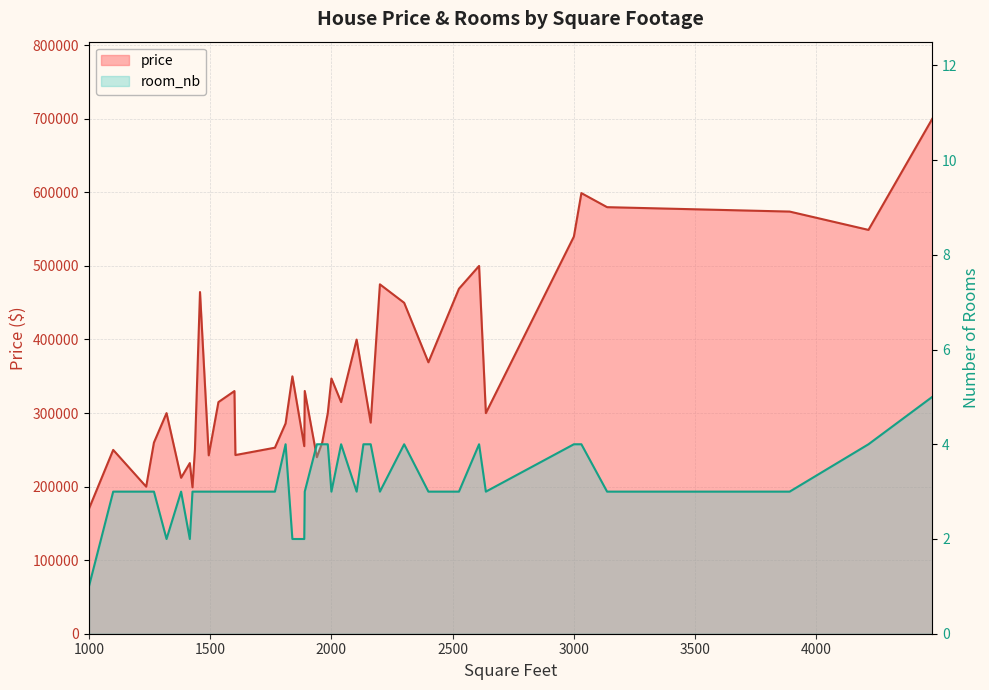

True or false: price and room_nb cross at least once.

False